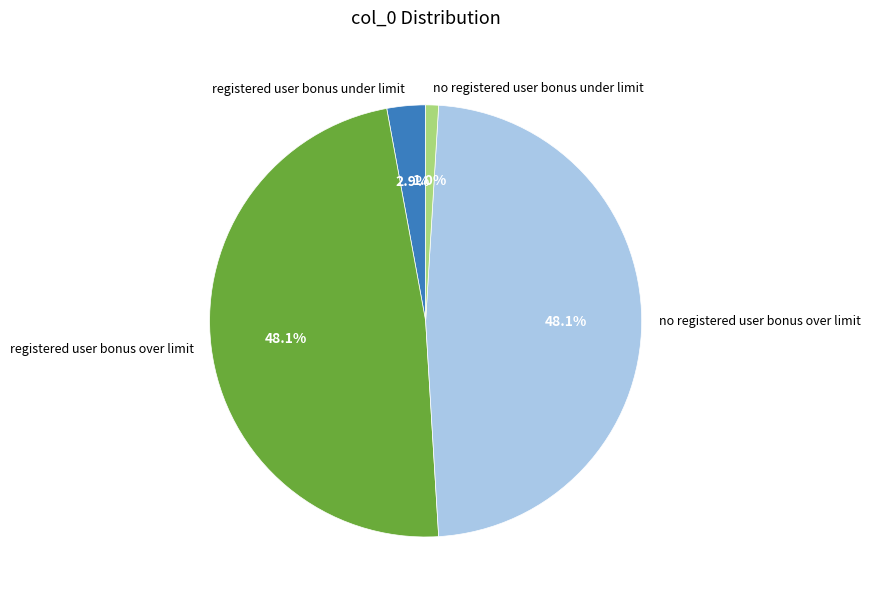

Is no registered user bonus over limit the majority of the pie?

No